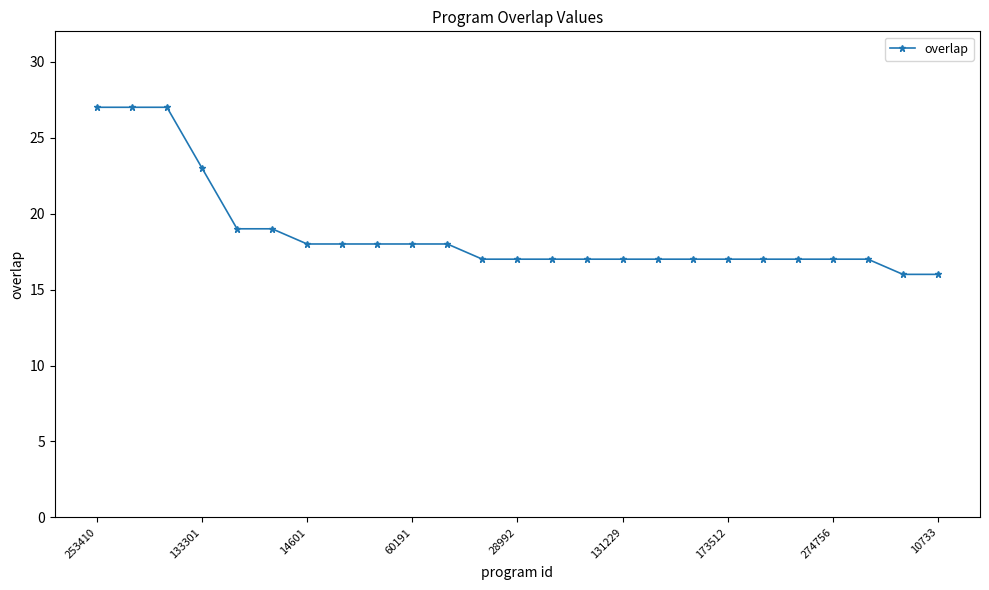

What is the sum of all values?

468